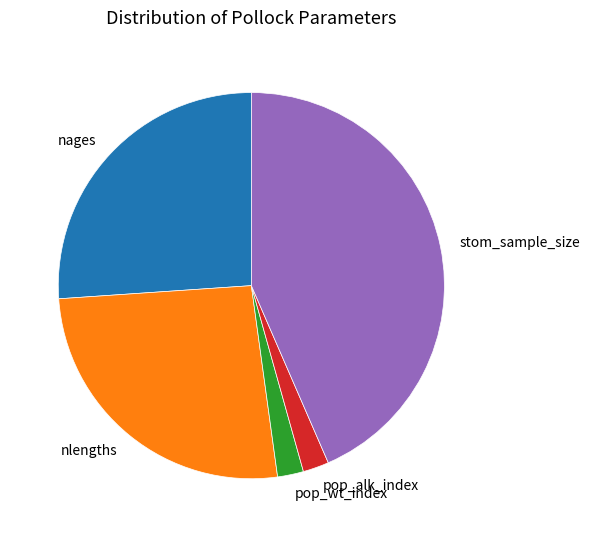

Between nlengths and pop_wt_index, which is larger?

nlengths